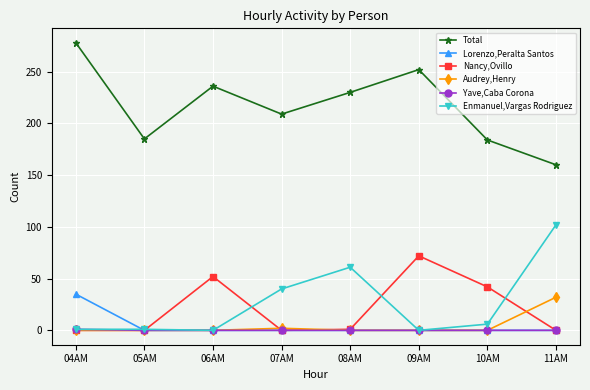

In Audrey,Henry, how many points are higher than both neighbors (excluding endpoints)?

1